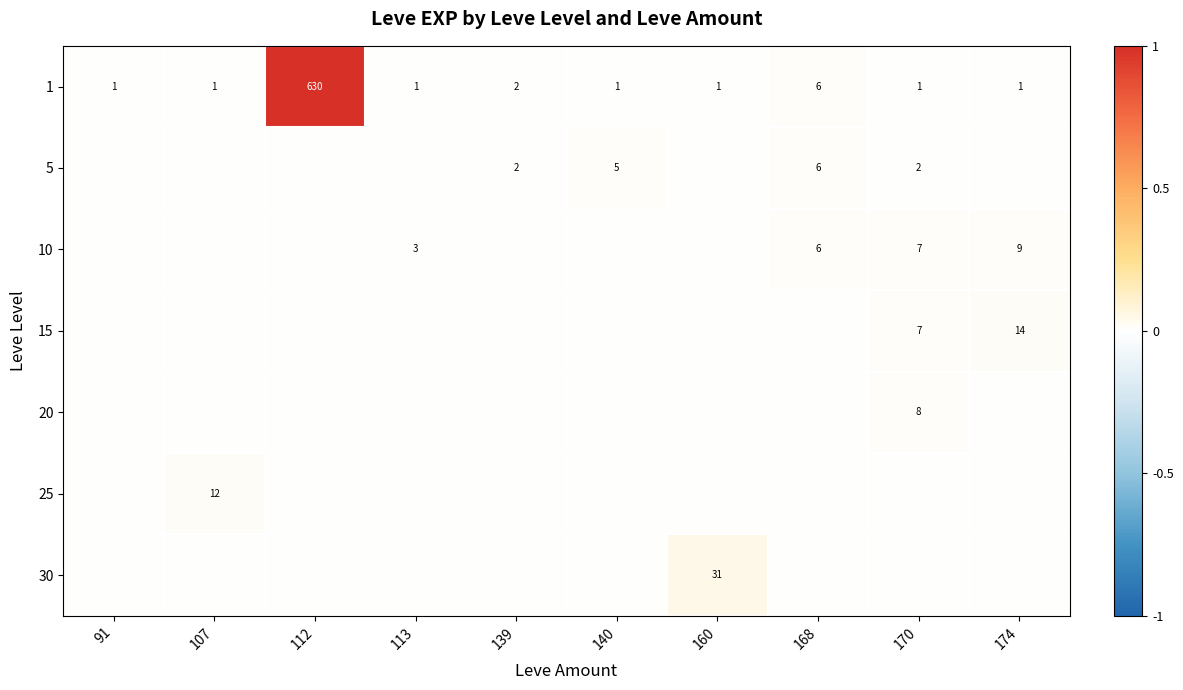

What is the difference between the maximum and minimum values in the 1 series?

629